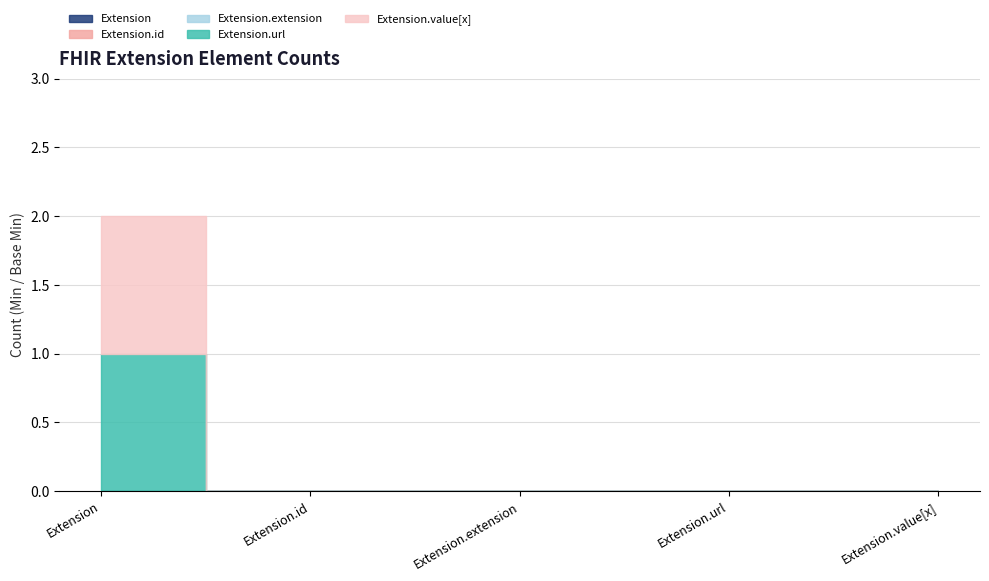

Which category has the lowest value in the Extension.id series?

Extension